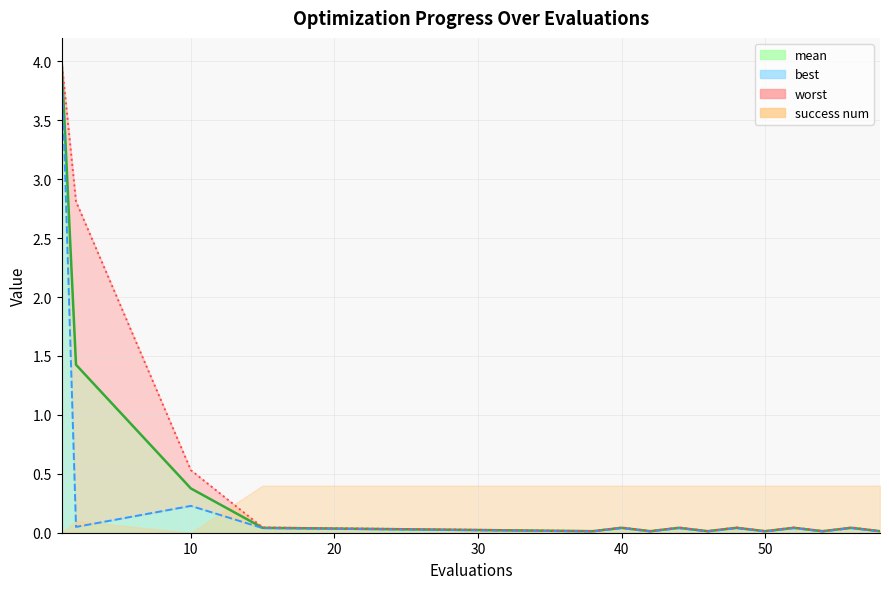

True or false: mean and best intersect in this chart.

False